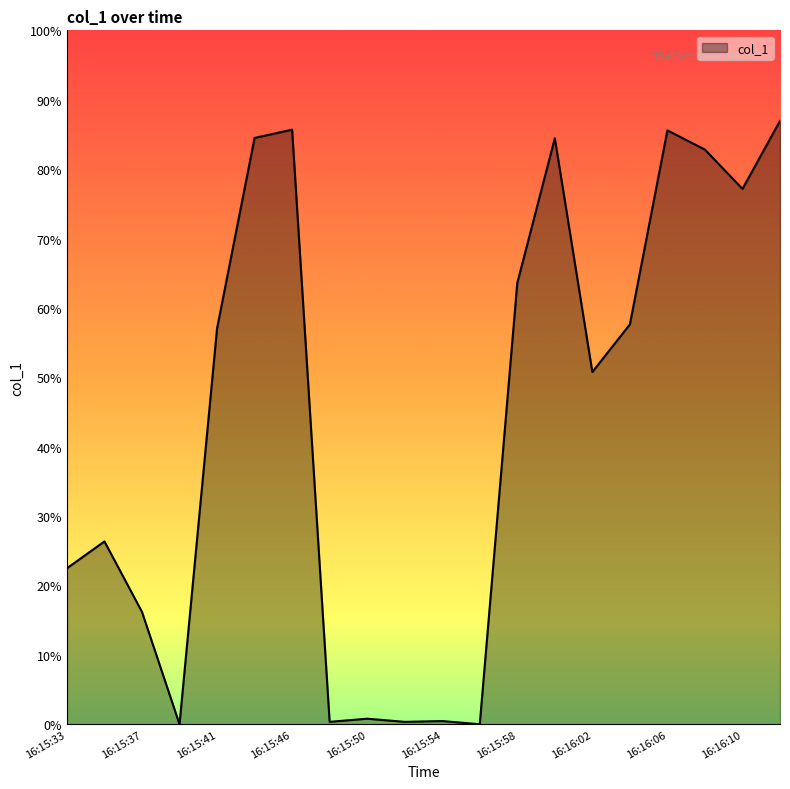

Is this an area chart (filled region under the line)?

Yes